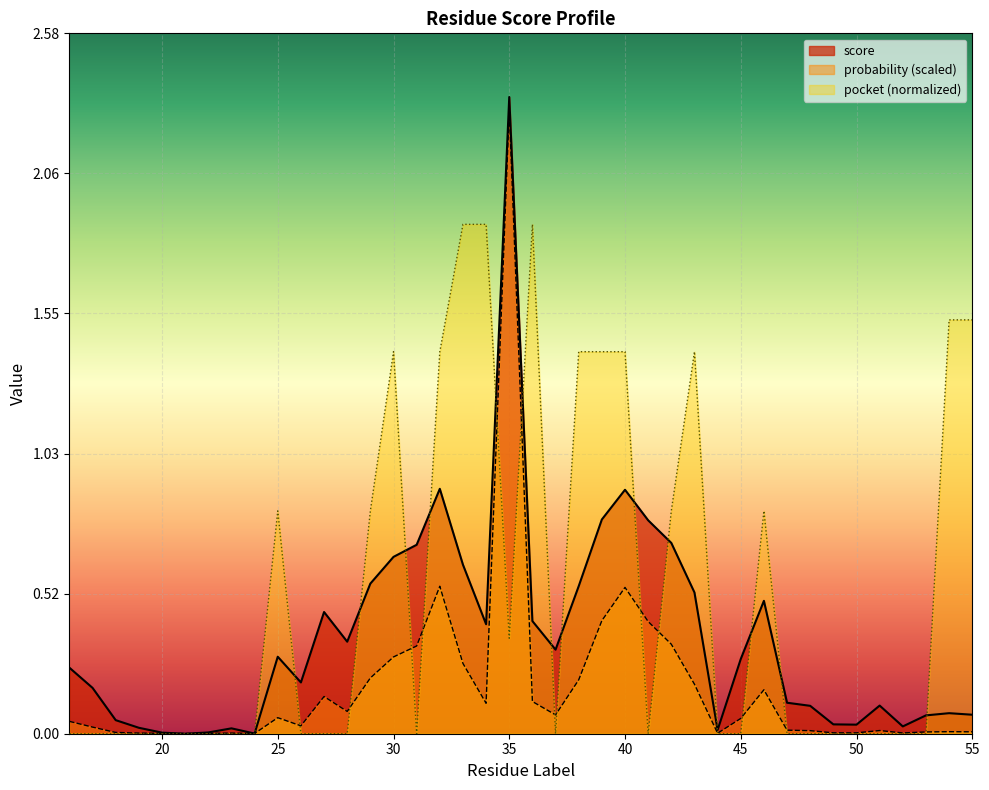

What is the highest value of the probability series?

2.3